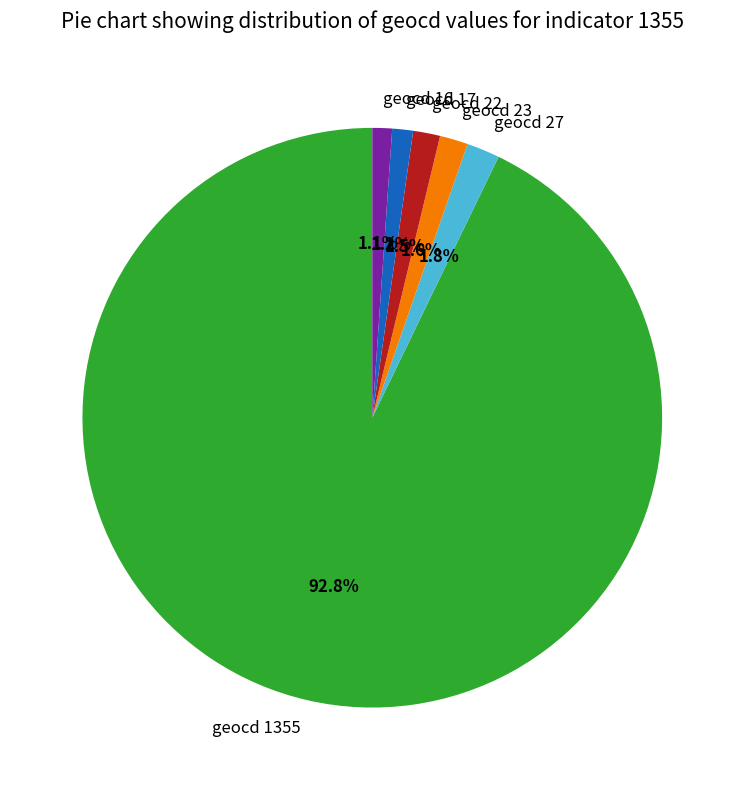

What portion of the pie excludes geocd 1355?

7.2%